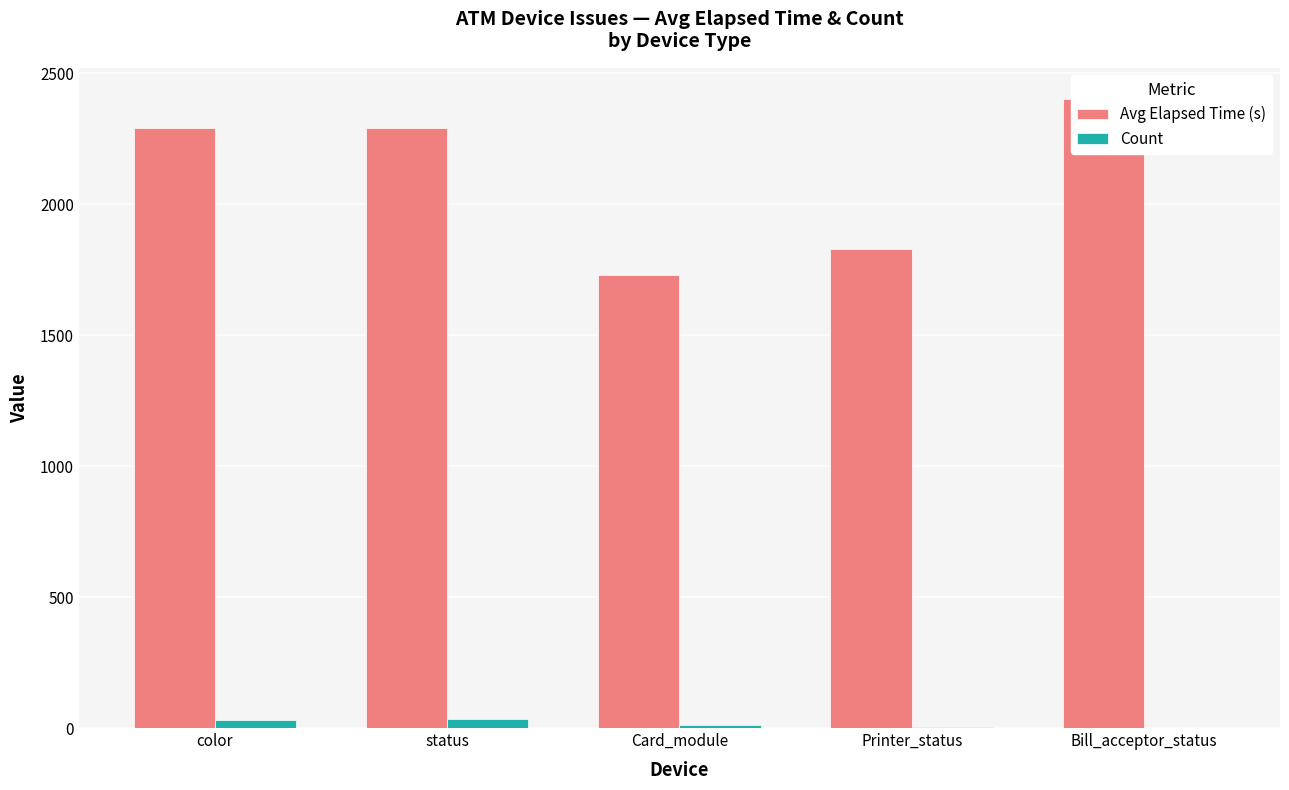

What is the label of the 2nd bar from the left?

status